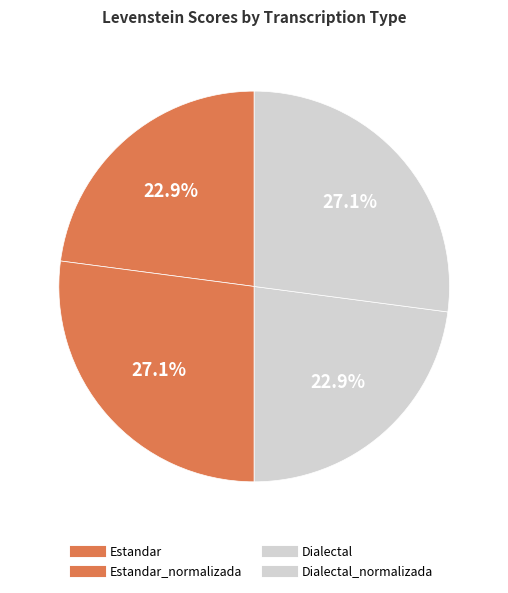

To the nearest percent, what is the average slice percentage?

25%